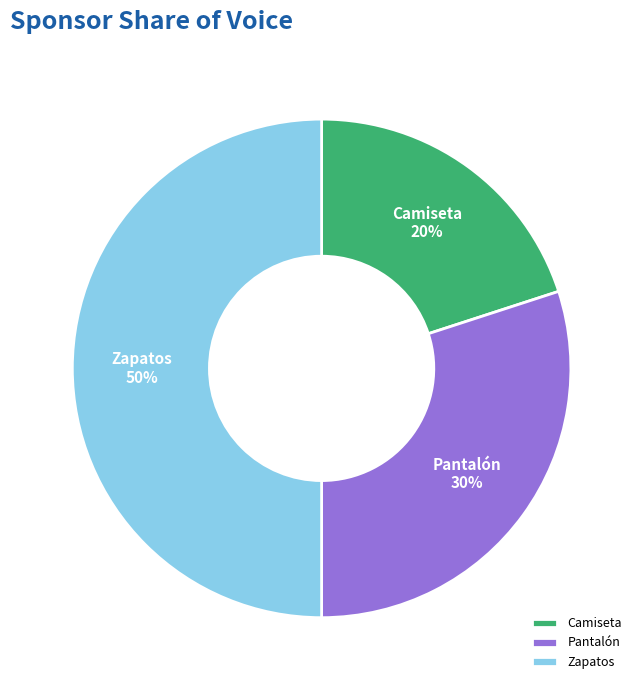

How many segments does this pie chart have?

3